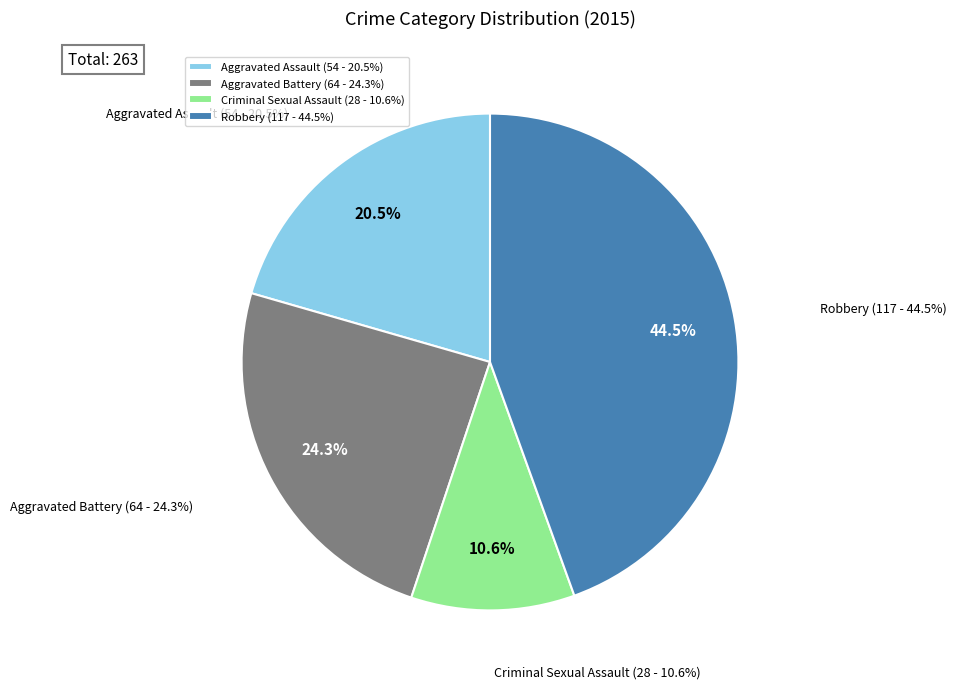

What is the total percentage of Aggravated Battery and Aggravated Assault?

44.9%